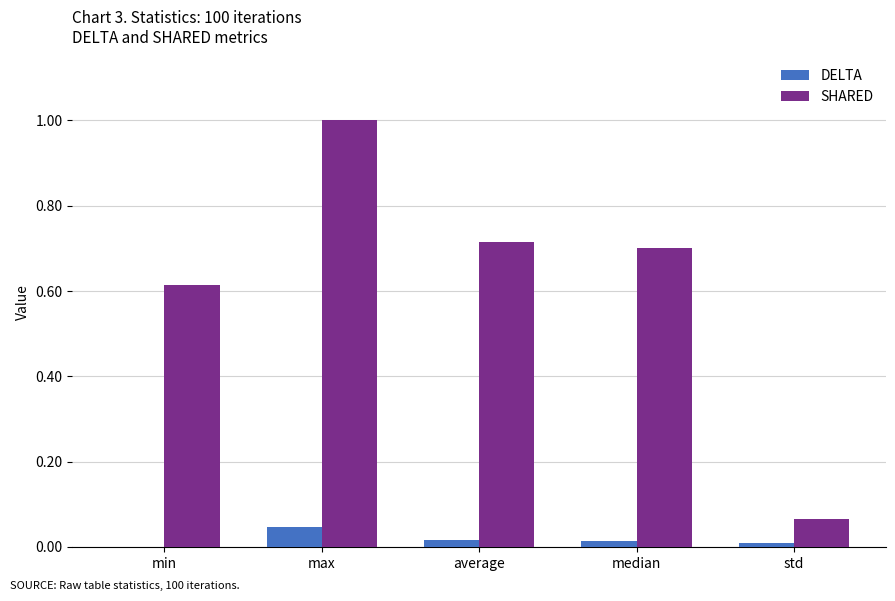

Which series has the largest total across all categories?

SHARED